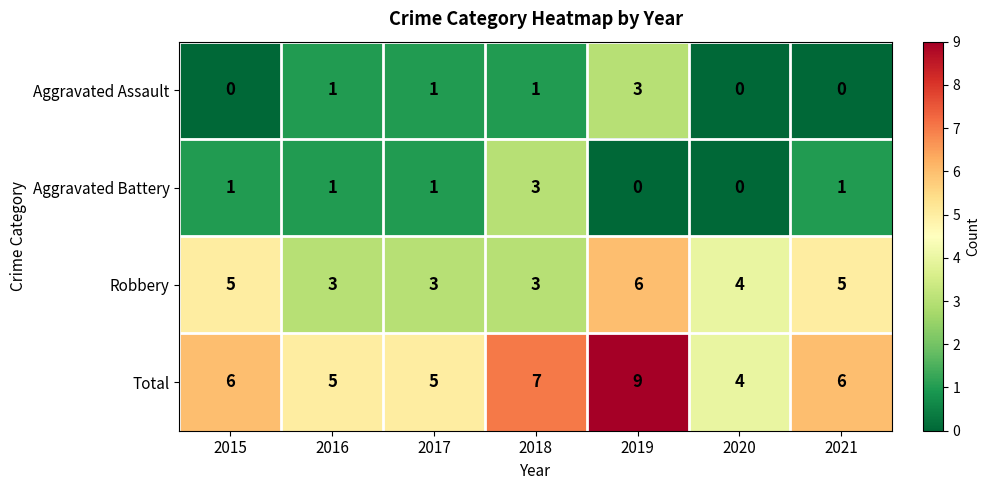

How many Aggravated Battery values are between 0 and 1?

6